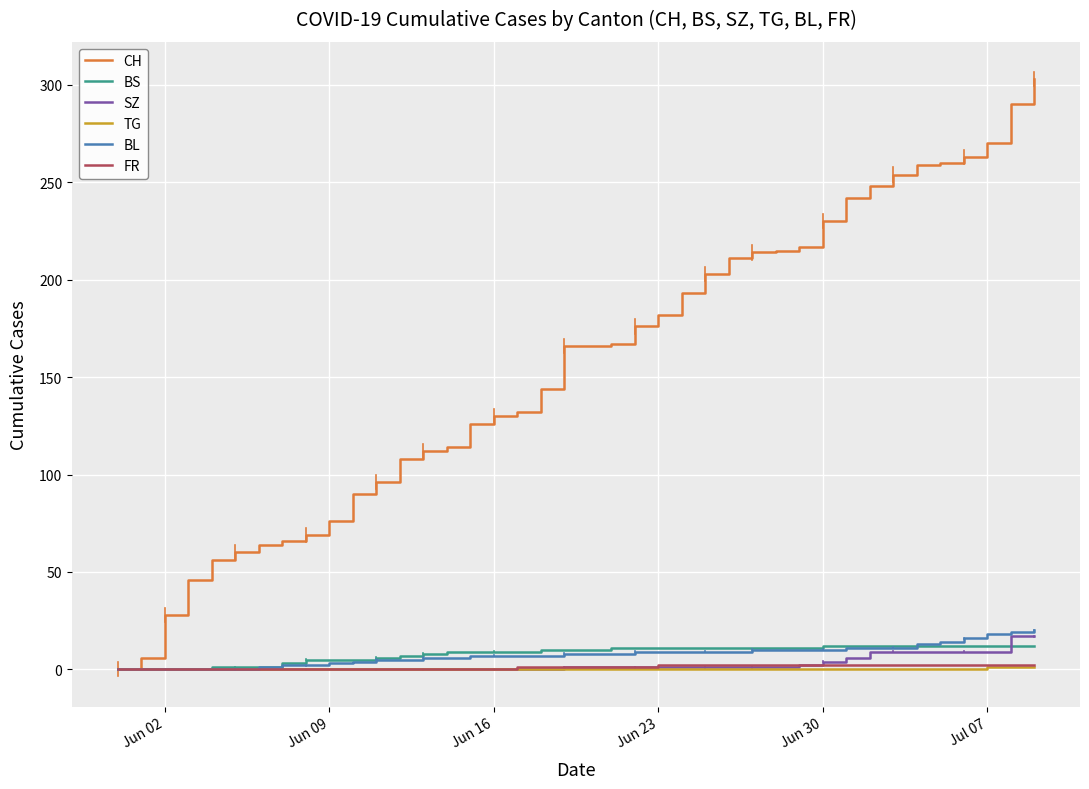

At how many categories does at least one series exceed 142?

22